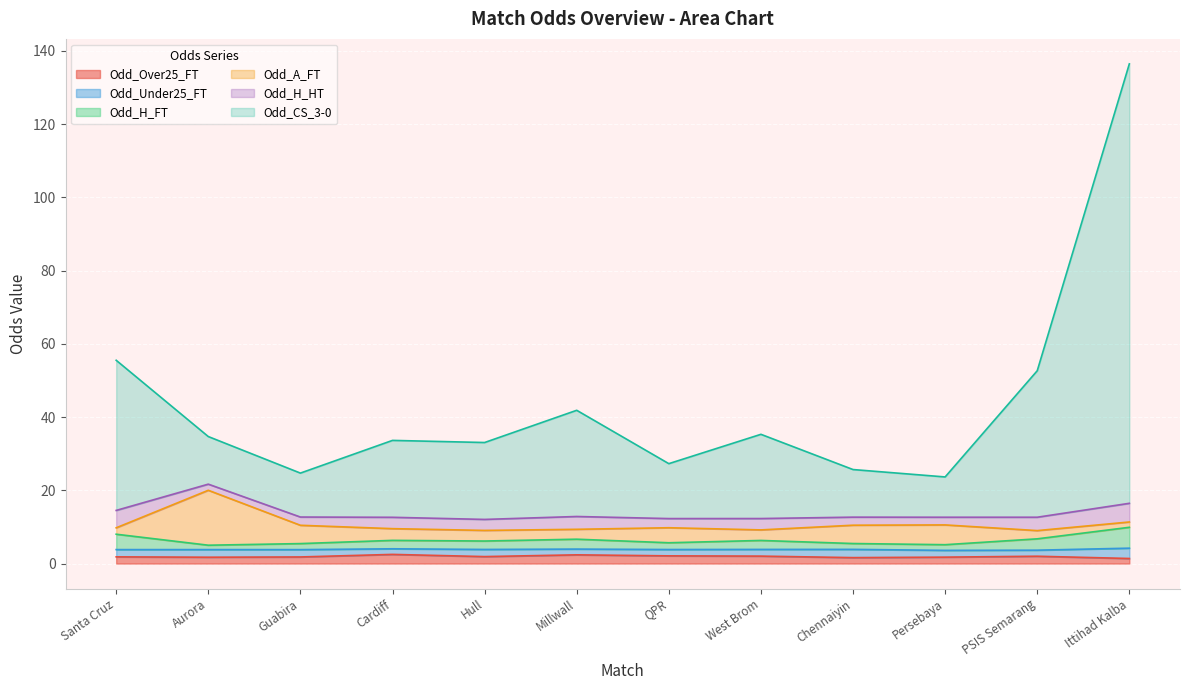

At which category is the sum across all series the highest?

Ittihad Kalba